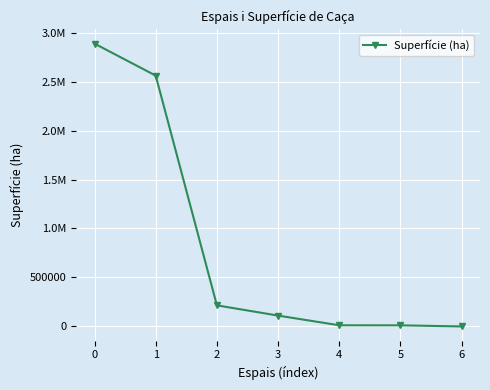

What is the maximum value shown in the chart?

2886864